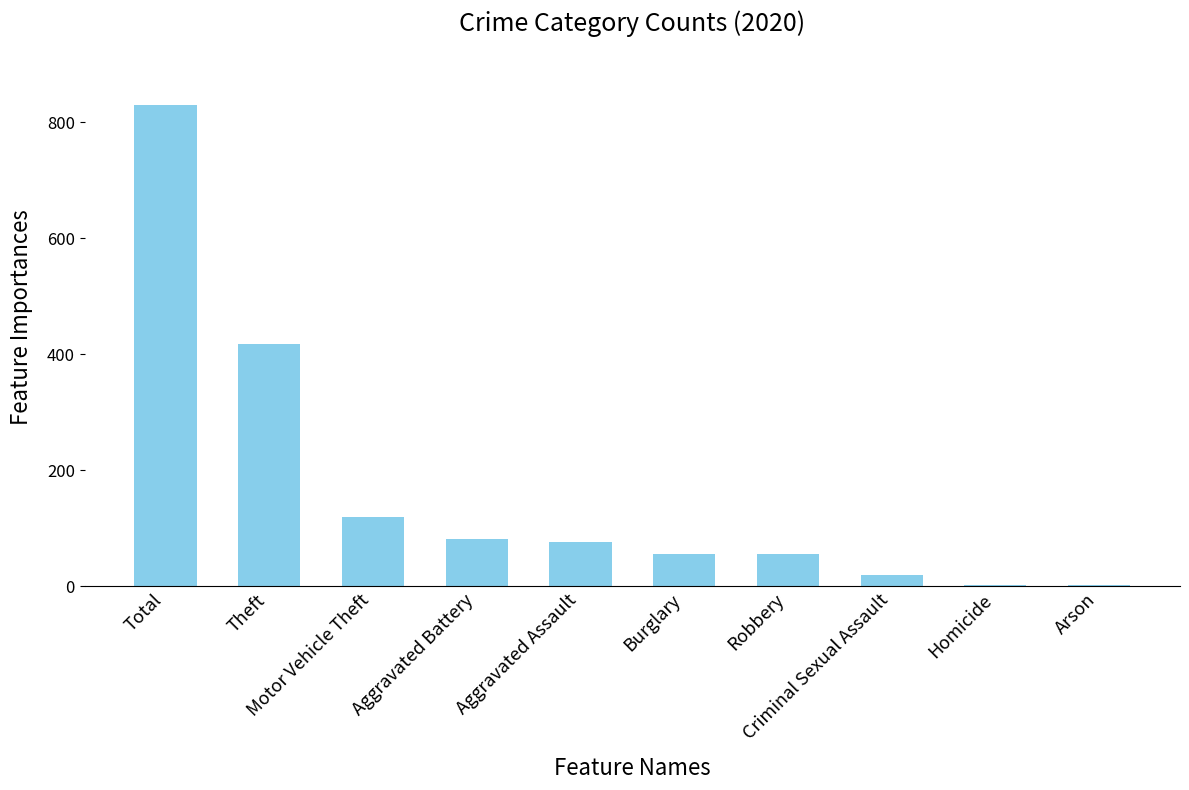

Which has a higher value, Total or Burglary?

Total